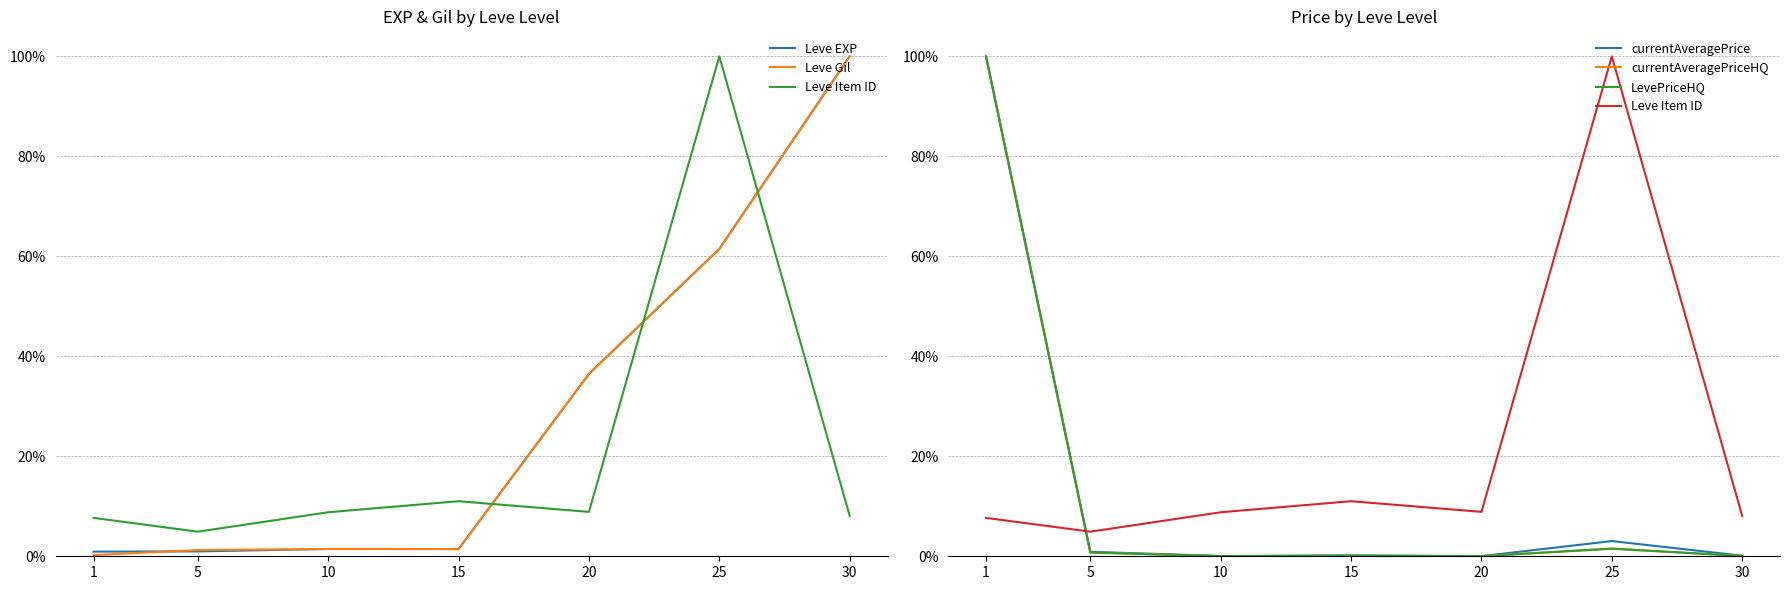

Reading left to right, what are all the values shown in this chart?

Leve EXP: 1=0.0	5=0.0	10=0.0	15=0.0	20=0.4	25=0.6	30=1.0
Leve Gil: 1=0.0	5=0.0	10=0.0	15=0.0	20=0.4	25=0.6	30=1.0
Leve Item ID: 1=0.1	5=0.0	10=0.1	15=0.1	20=0.1	25=1.0	30=0.1
currentAveragePrice: 1=1.0	5=0.0	10=0.0	15=0.0	20=0.0	25=0.0	30=0.0
currentAveragePriceHQ: 1=1.0	5=0.0	10=0.0	15=0.0	20=0.0	25=0.0	30=0.0
LevePriceHQ: 1=1.0	5=0.0	10=0.0	15=0.0	20=0.0	25=0.0	30=0.0